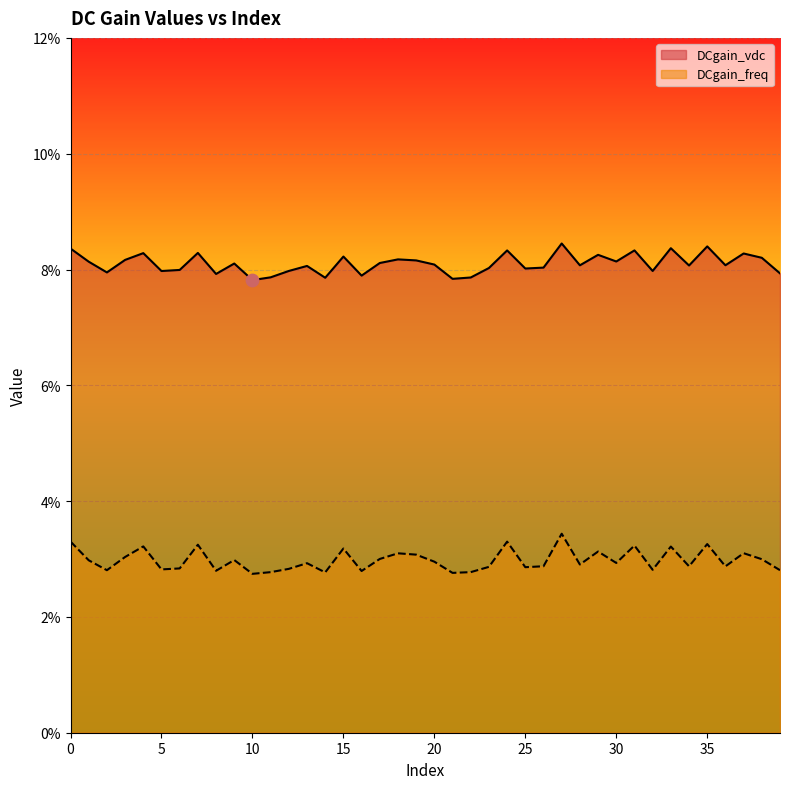

At which category is the sum across all series the highest?

27